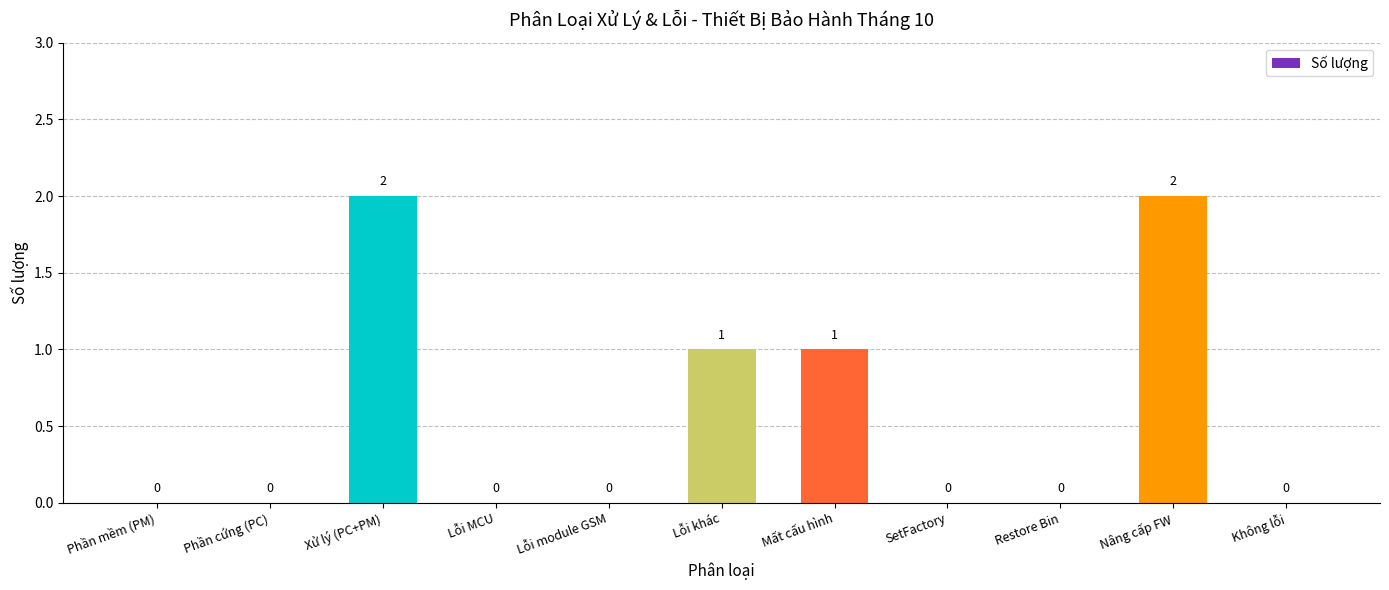

Reading left to right, extract all data points from this chart.

0	0	2	0	0	1	1	0	0	2	0